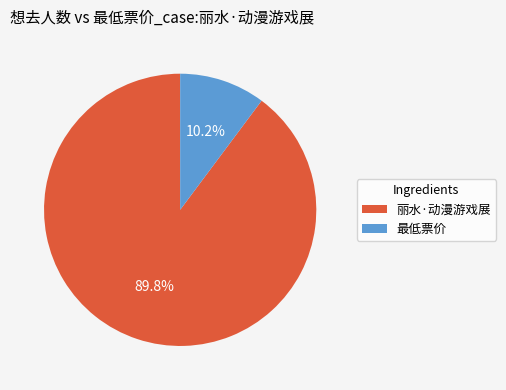

To the nearest percent, what percentage of the pie is 最低票价?

10%